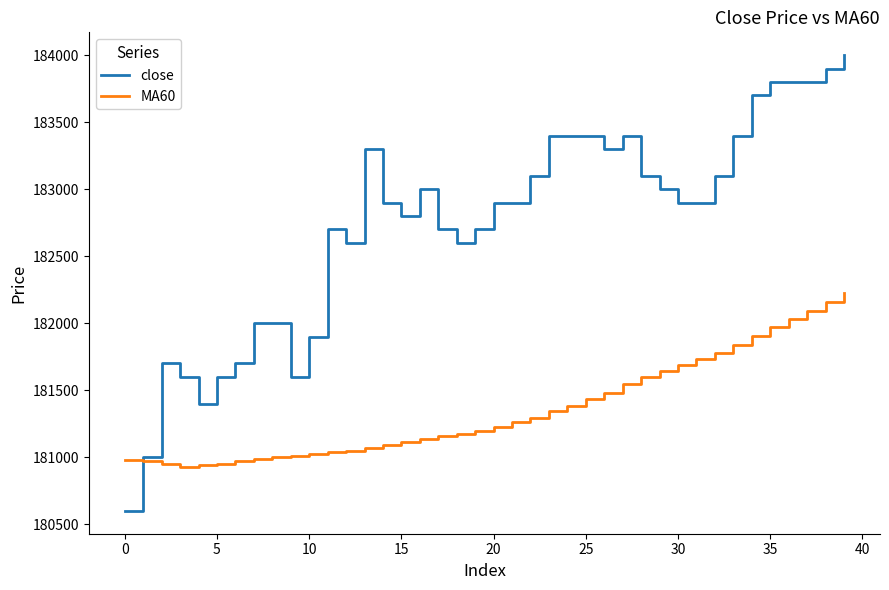

How many times do close and MA60 cross each other?

1